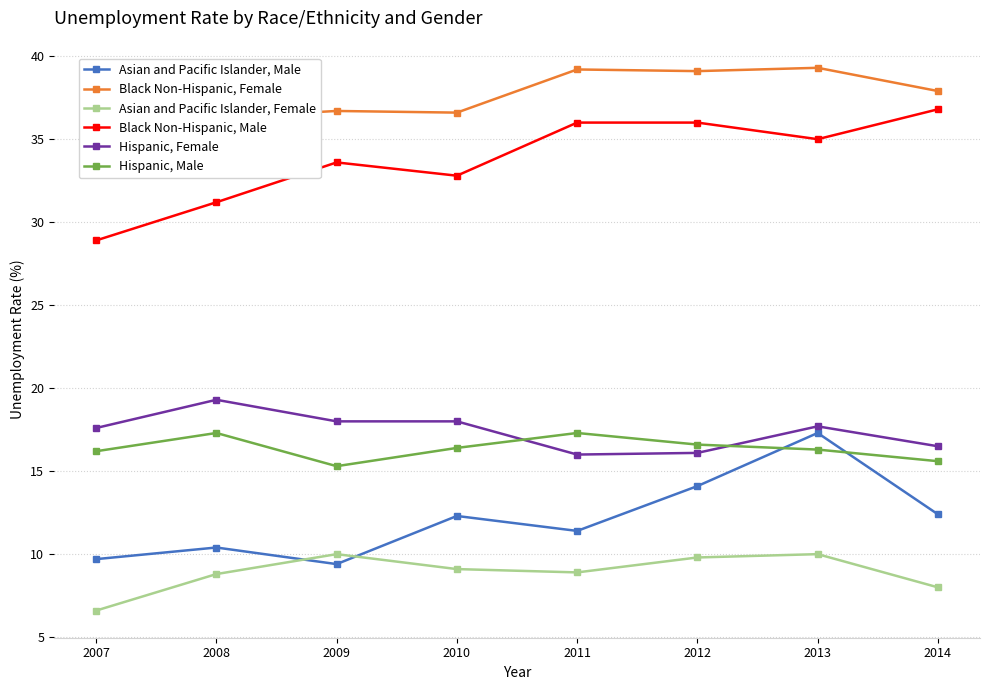

At how many categories does at least one series exceed 33?

8